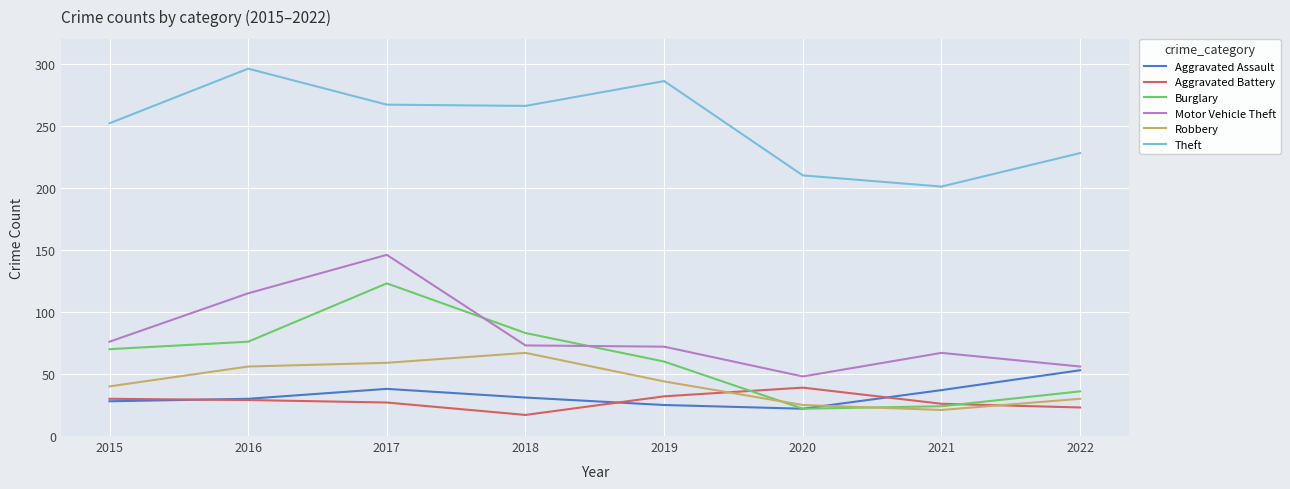

True or false: Burglary and Theft intersect in this chart.

False